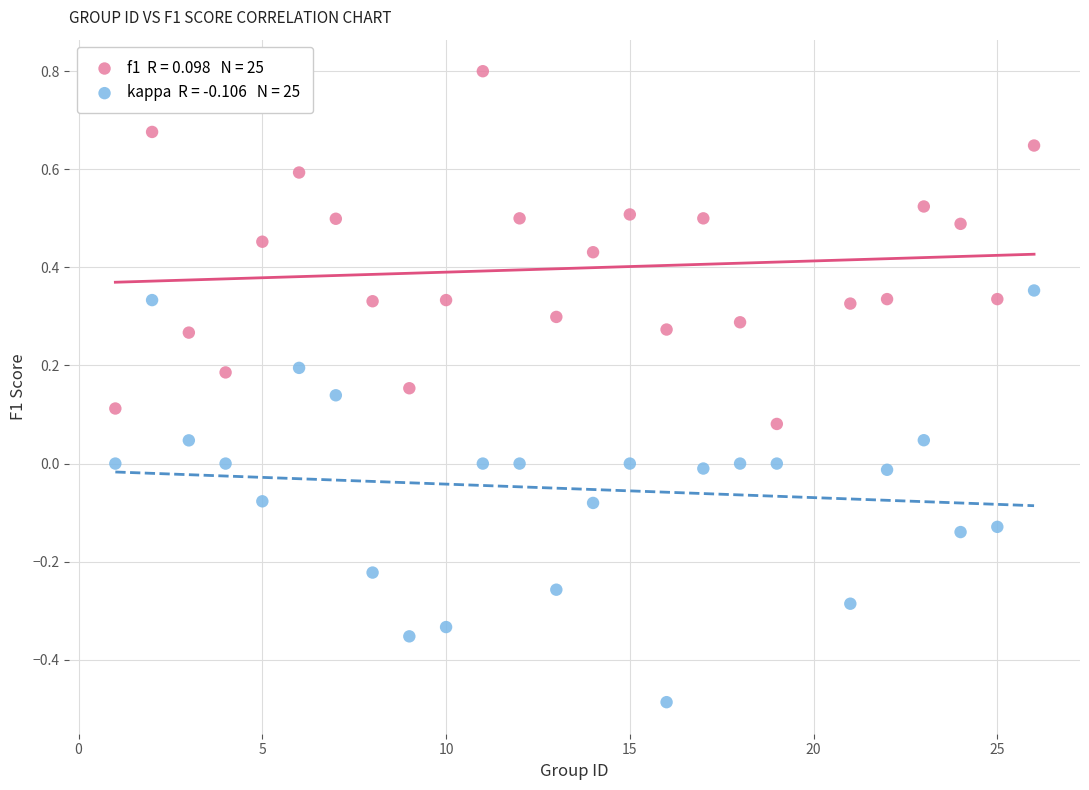

Across all data points, what is the range of X values (max minus min)?

25.0